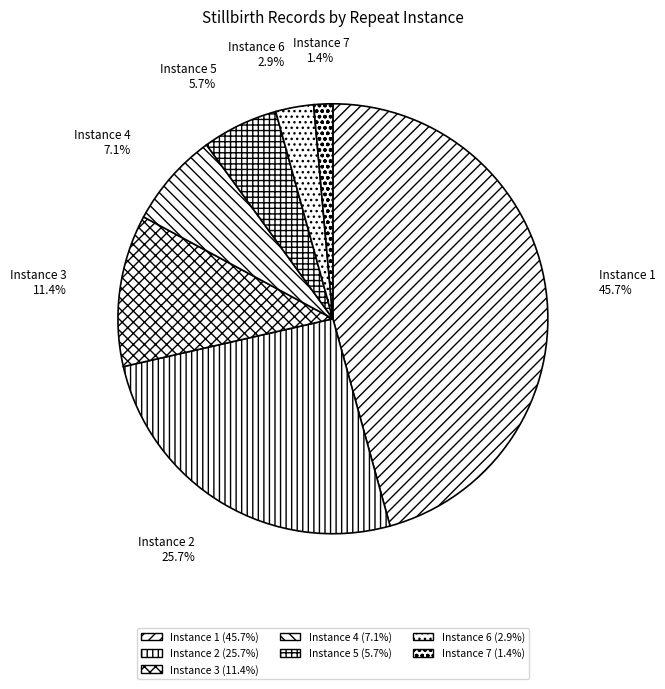

Is there a majority slice in this chart?

No